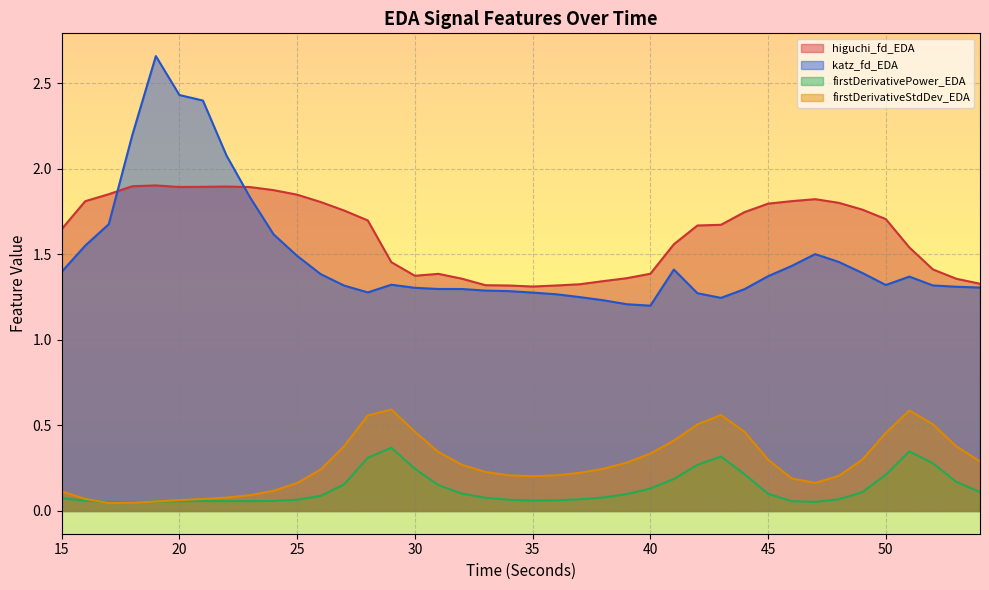

Where is higuchi_fd_EDA nearest to the value 1?

35